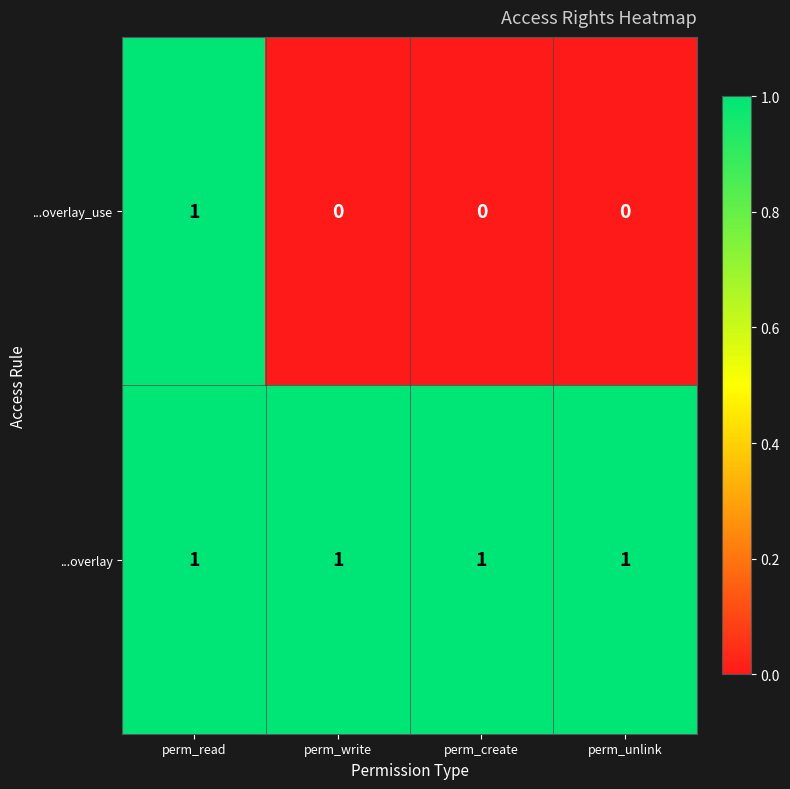

Reading left to right, list all the values displayed in this chart.

...overlay_use: 1	0	0	0
...overlay: 1	1	1	1